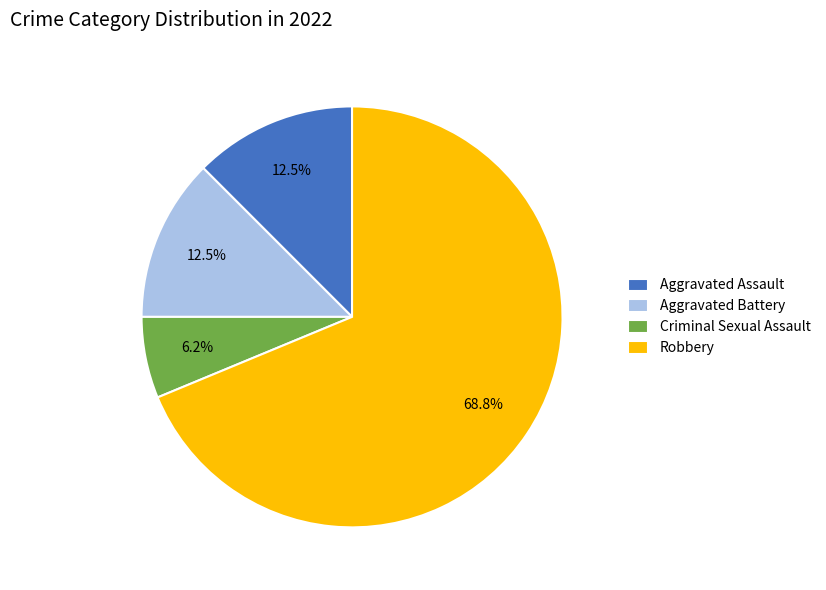

How much of the chart is everything except Aggravated Assault?

87.5%